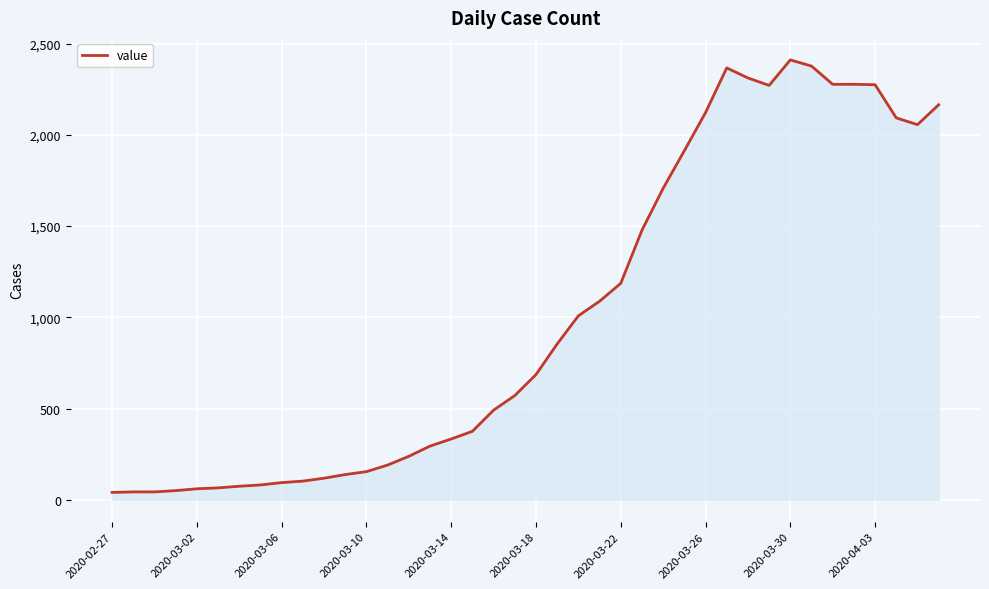

What is the difference between the maximum and minimum values?

2371